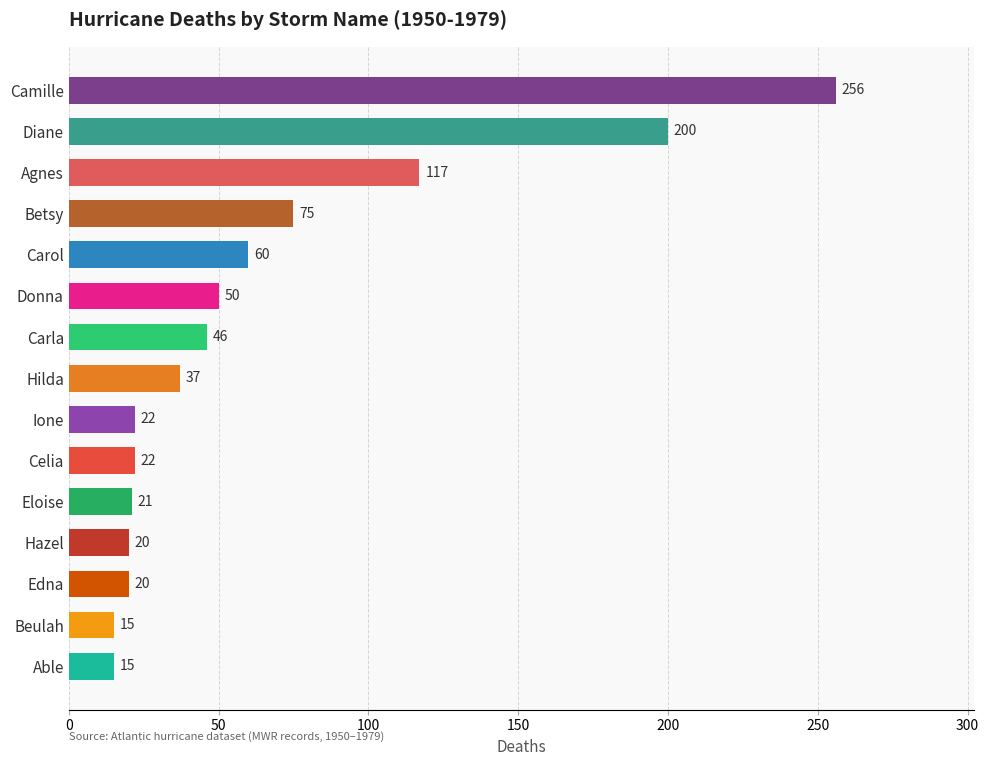

What is the greatest value displayed?

256